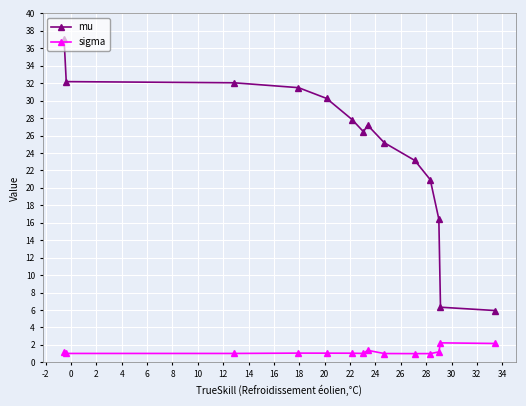

What is the sum of all sigma values?

17.4